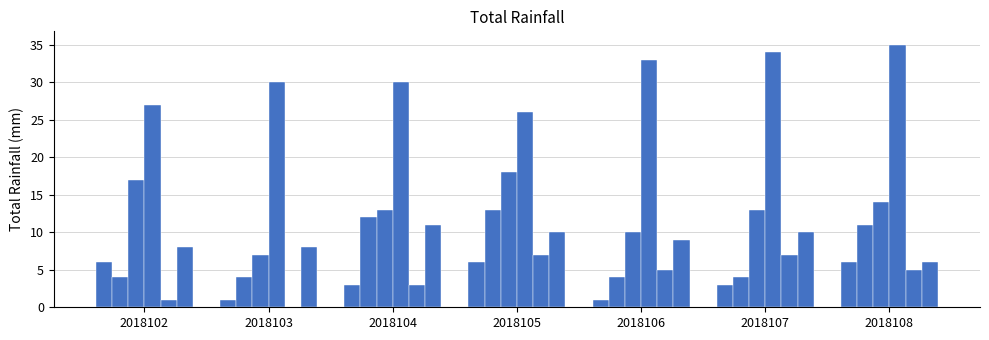

How many data points in col_2 are above 4?

3